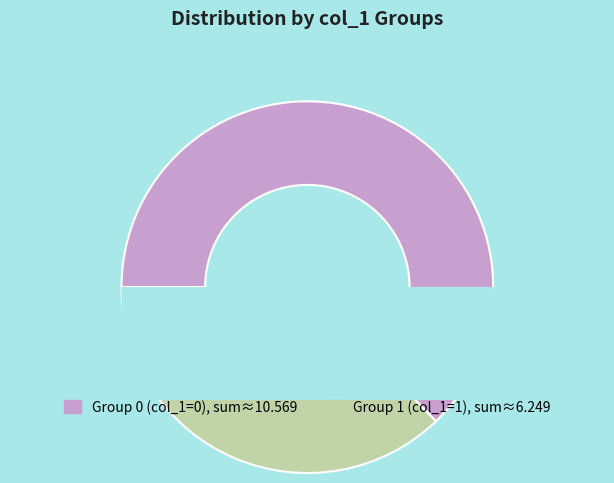

Does any single category account for the majority?

Yes